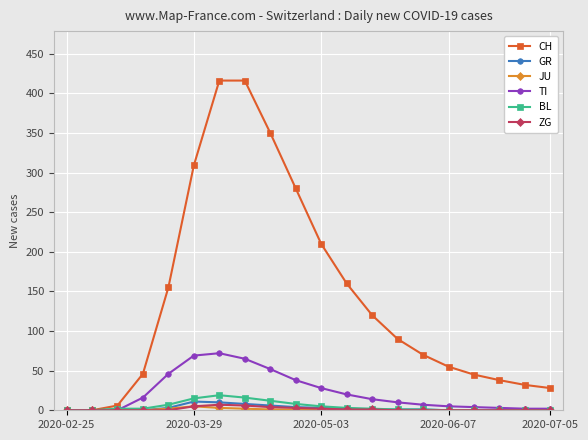

True or false: BL has more than 0 interior local peaks.

True